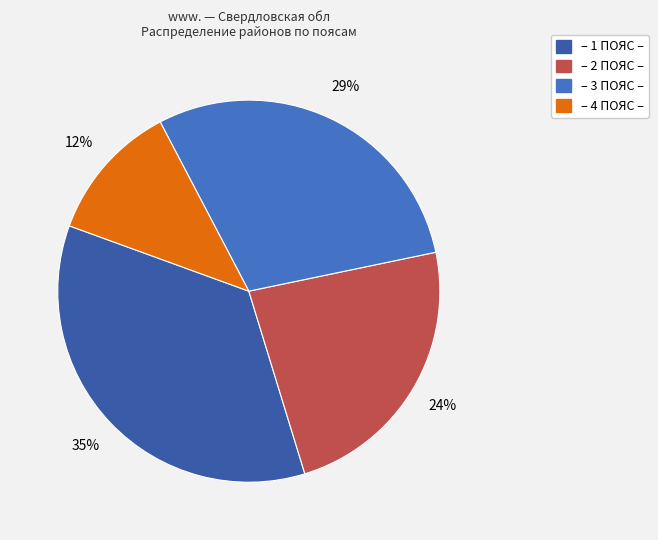

How many slices are in this pie chart?

4